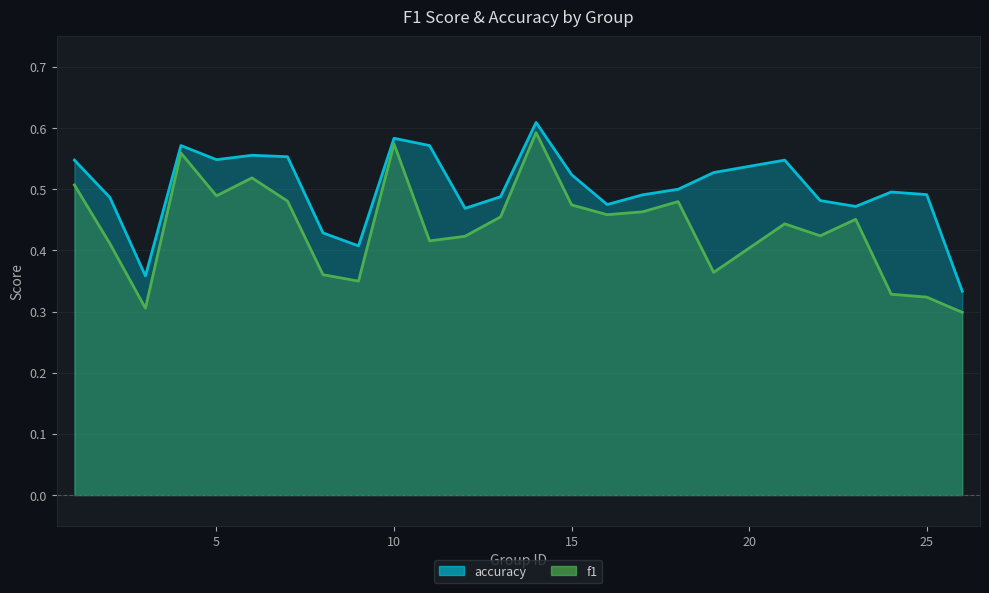

Is it true that accuracy equals 0.6 at 11?

True